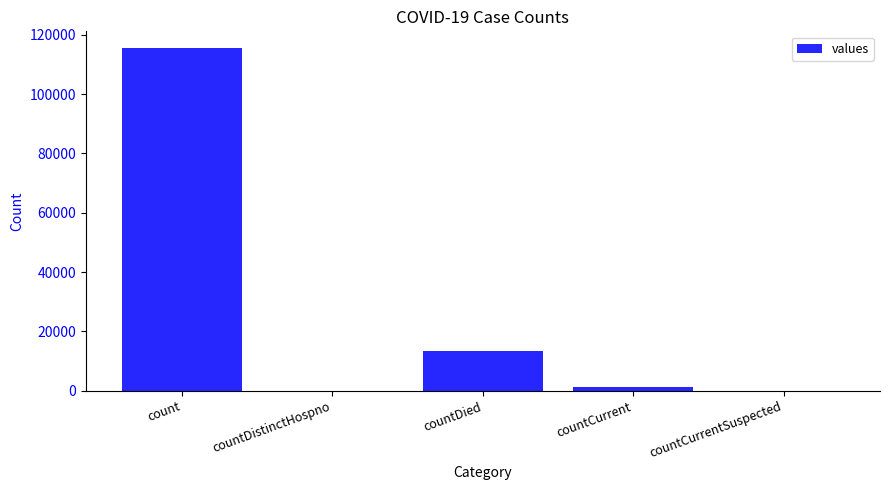

Where is the data nearest to the value 57689?

countDied